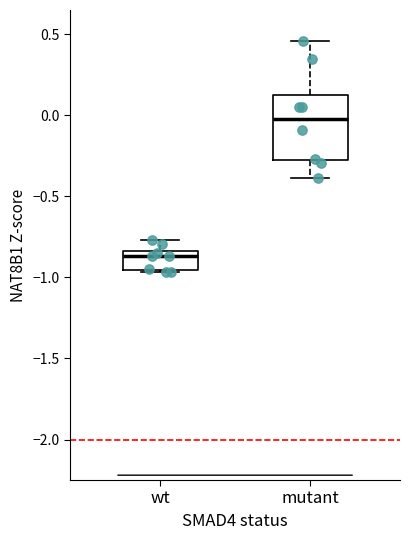

Comparing the boxes themselves (not the whiskers), which one is the tallest?

mutant